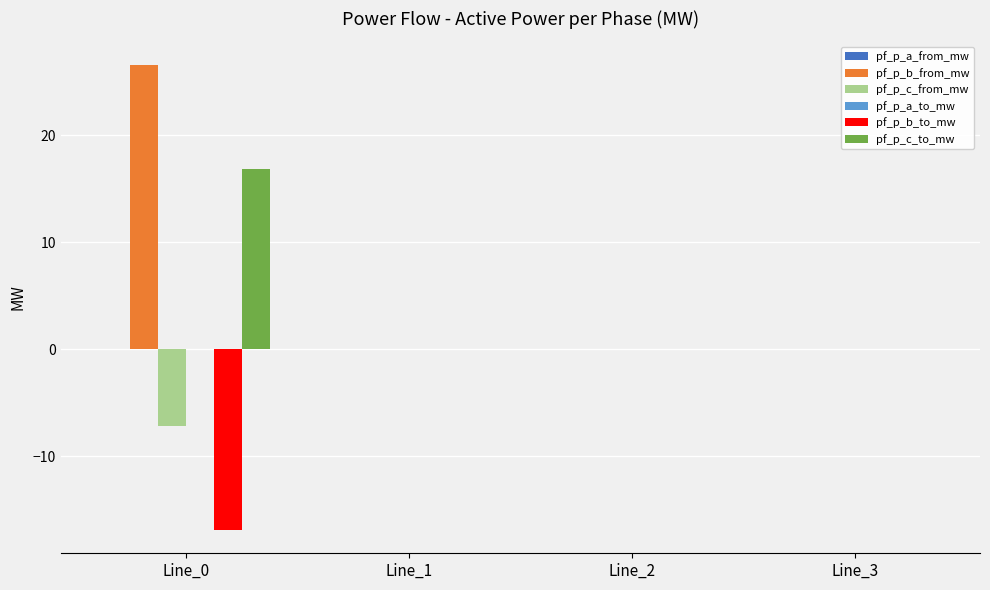

Is the value of pf_p_b_to_mw at Line_1 greater than the value of pf_p_c_to_mw at Line_0?

No